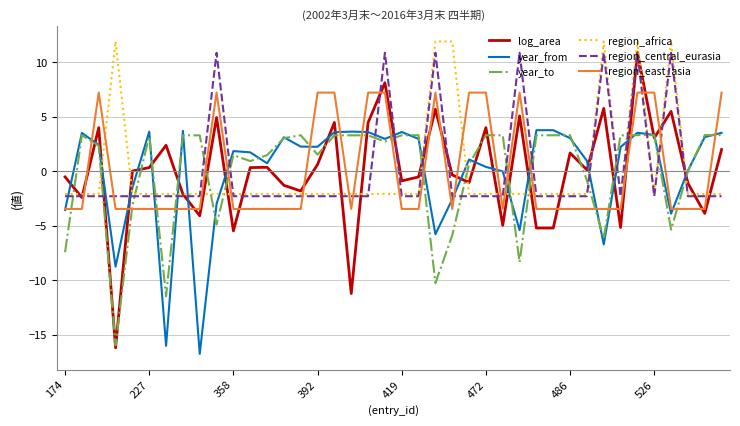

Which series has the widest spread of values?

log_area